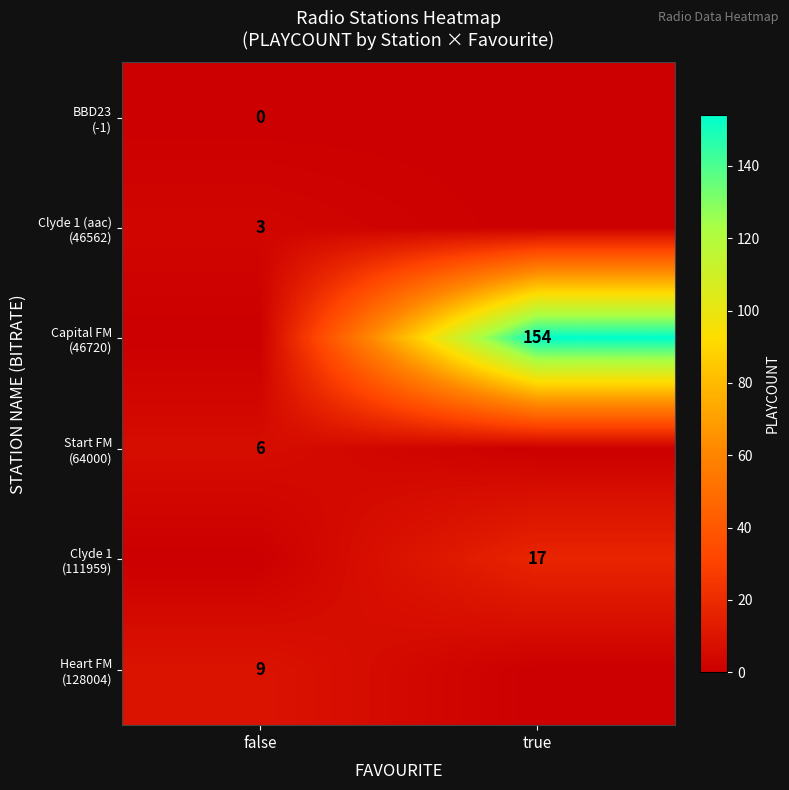

What is the sum of the Heart FM (128004) values at false and true?

9